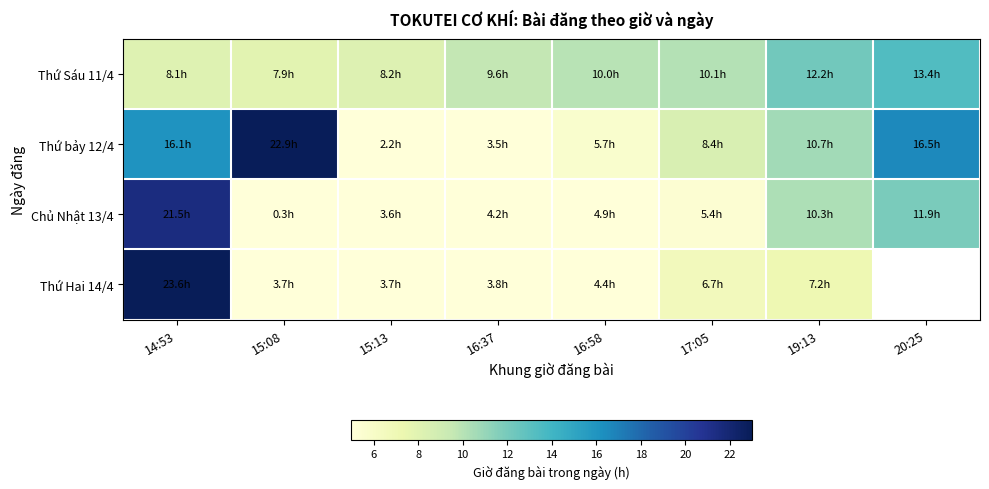

What is the difference between the highest and lowest values at 14:53?

15.5